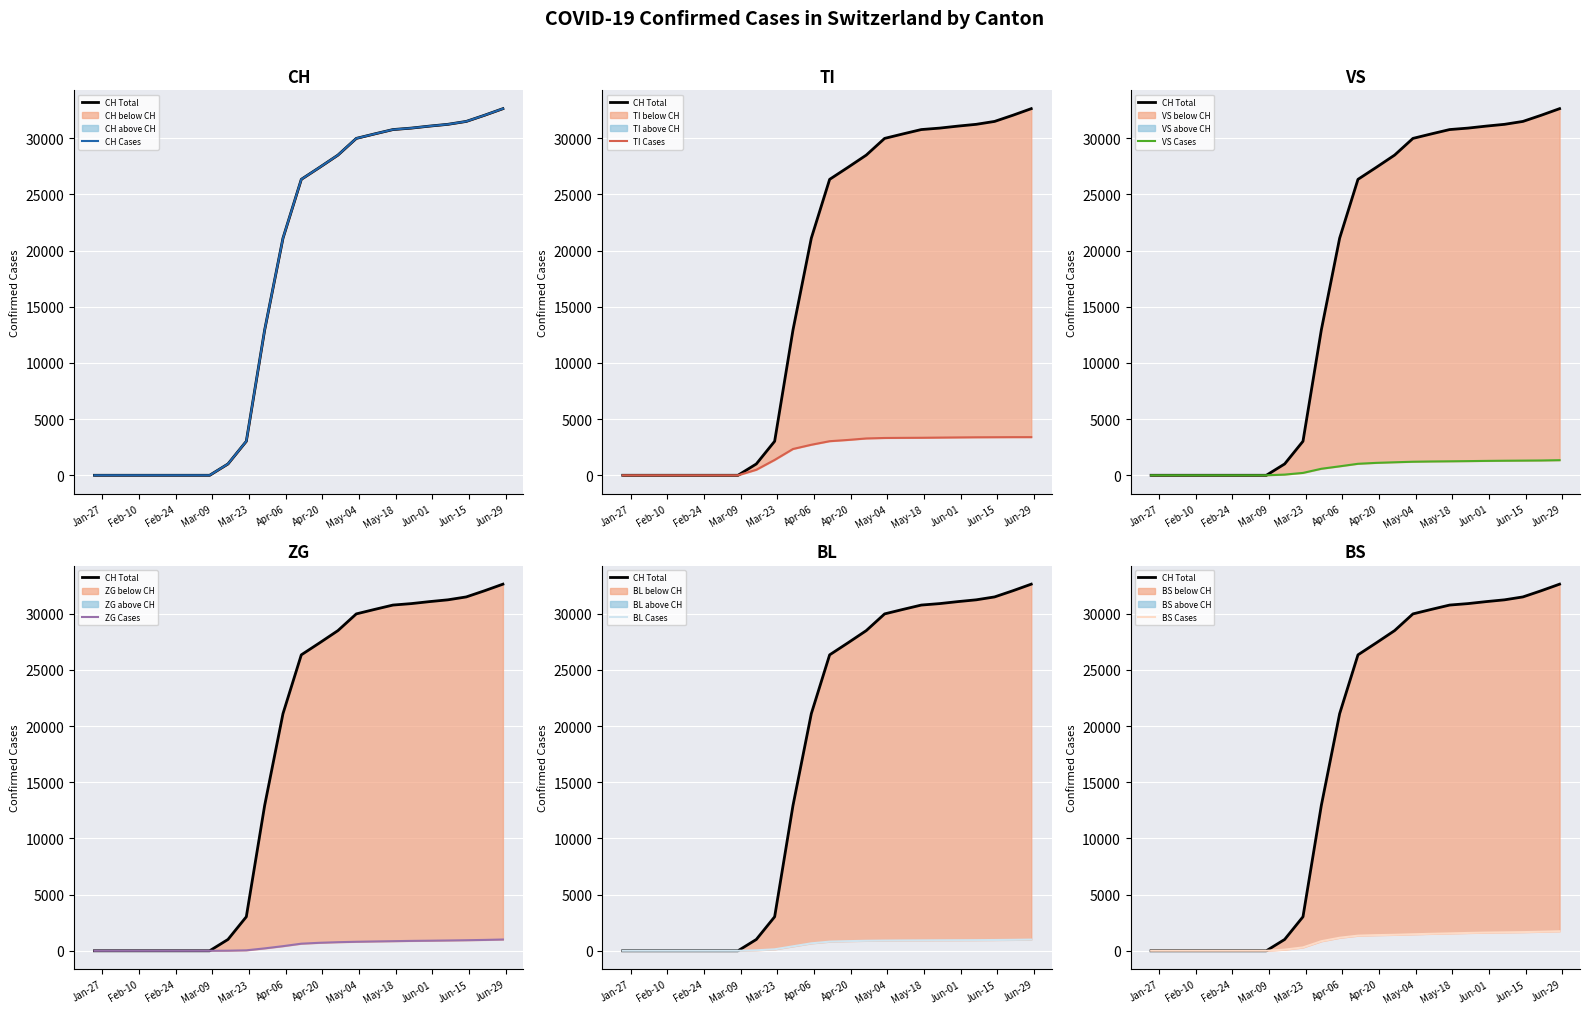

What is the maximum value shown in the chart?

32627